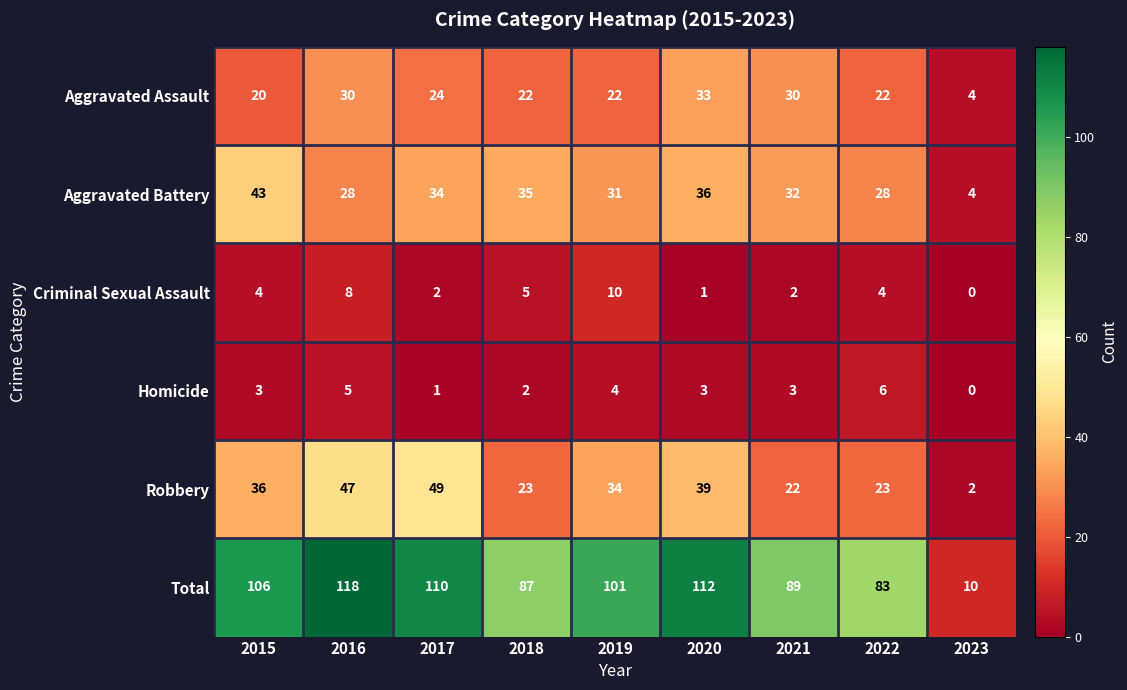

What is the spread (max minus min) of values at 2018?

85